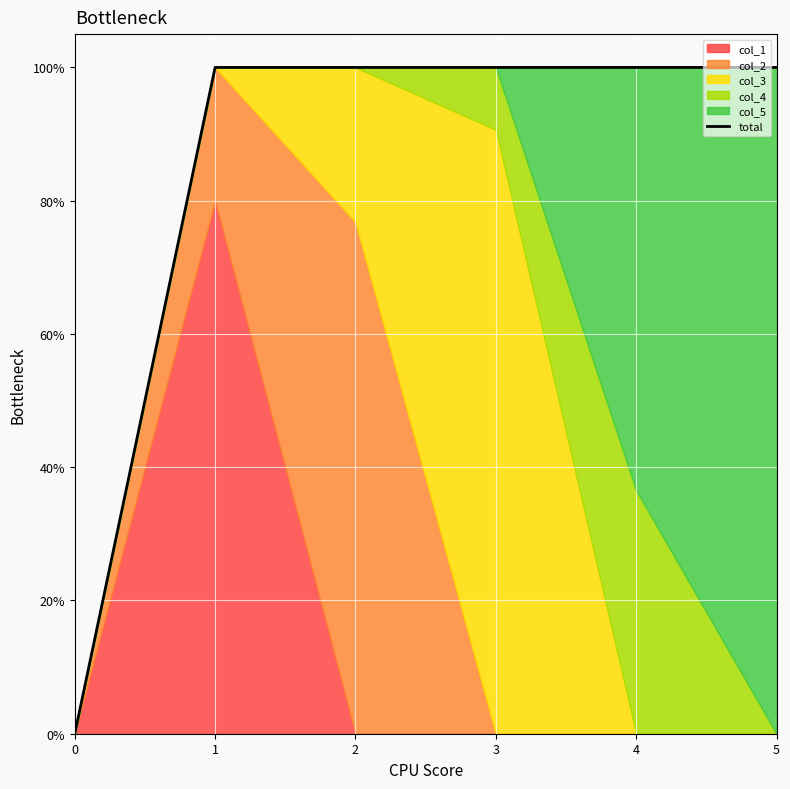

List the labels in order of value, largest first.

1, 2, 4, 5, 3, 0